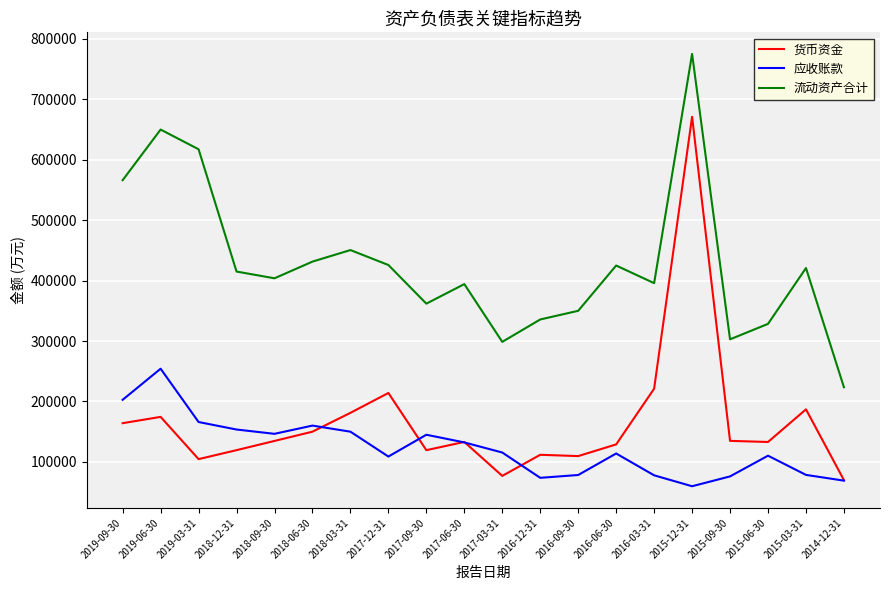

What is the maximum value for 流动资产合计?

775081